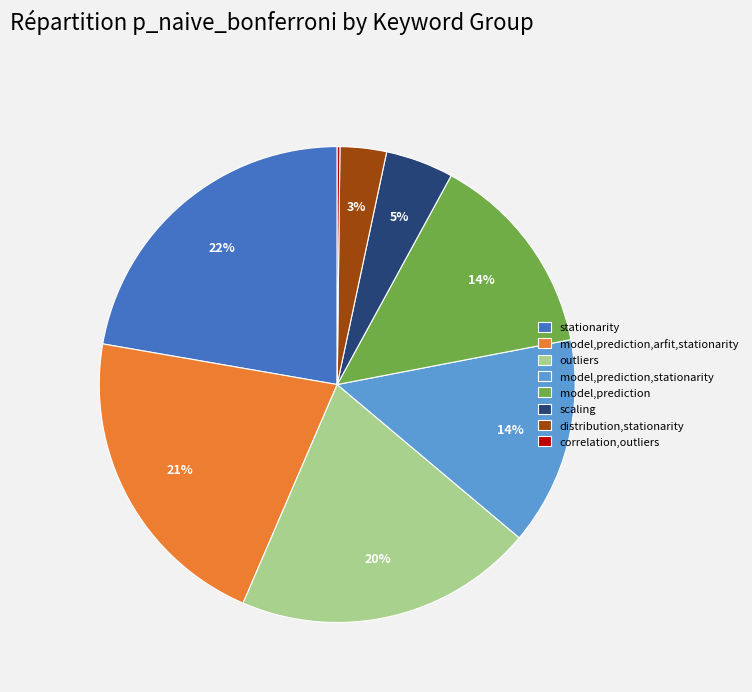

Does model,prediction represent more than half of the total?

No